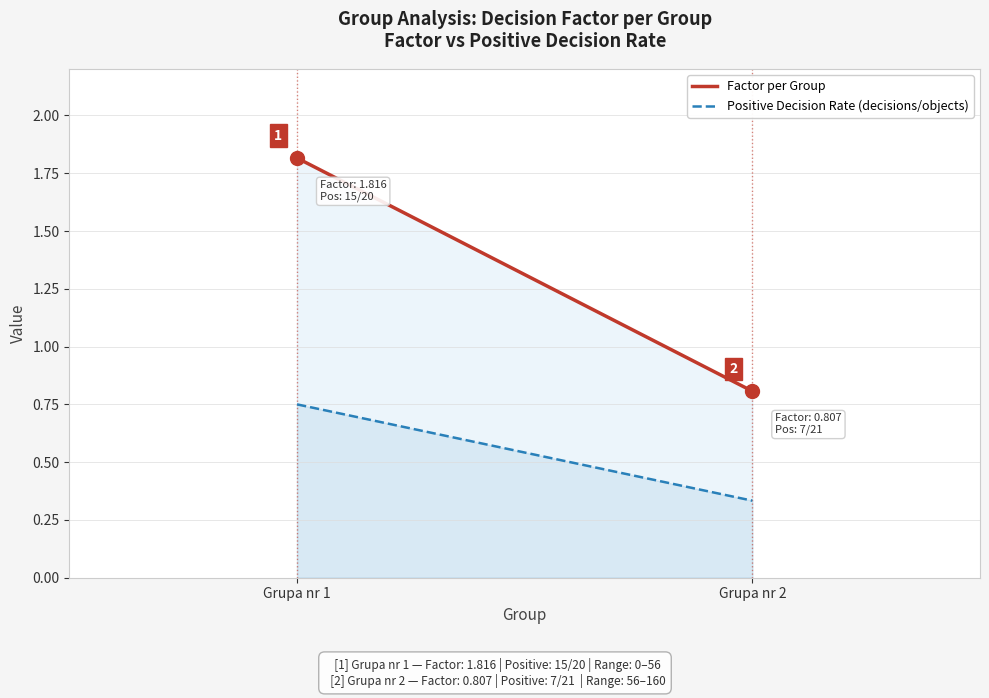

What is the minimum value for Factor per Group?

0.8